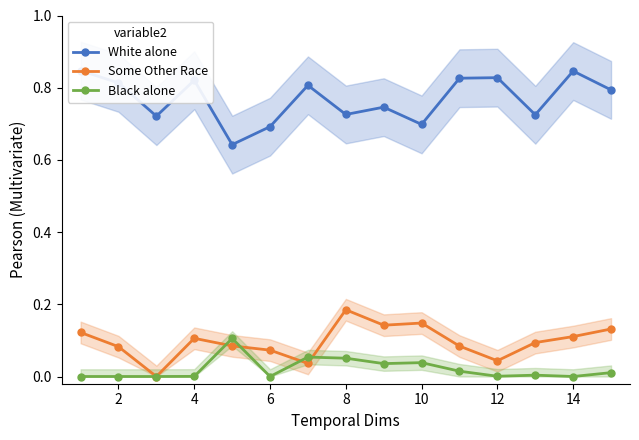

Which series has the largest range (max minus min)?

White alone